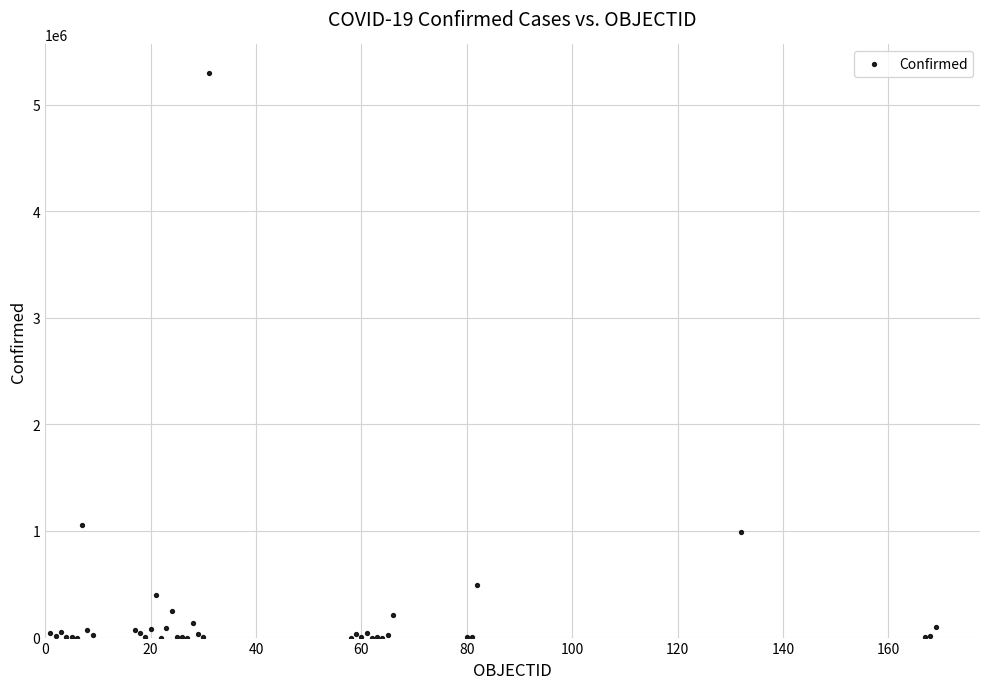

What Y value in the scatter plot is closest to 2649447?

1053650